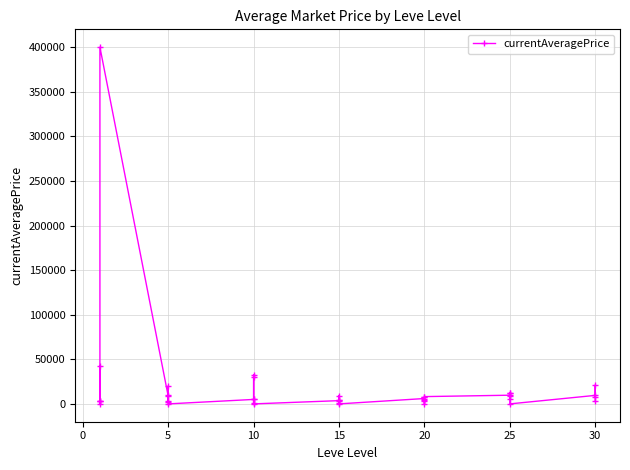

How many lines are shown in the chart?

1